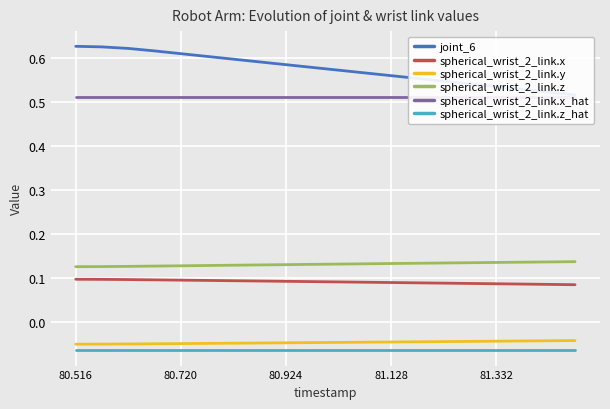

What are all the series names shown in the legend?

joint_6, spherical_wrist_2_link.x, spherical_wrist_2_link.y, spherical_wrist_2_link.z, spherical_wrist_2_link.x_hat, spherical_wrist_2_link.z_hat